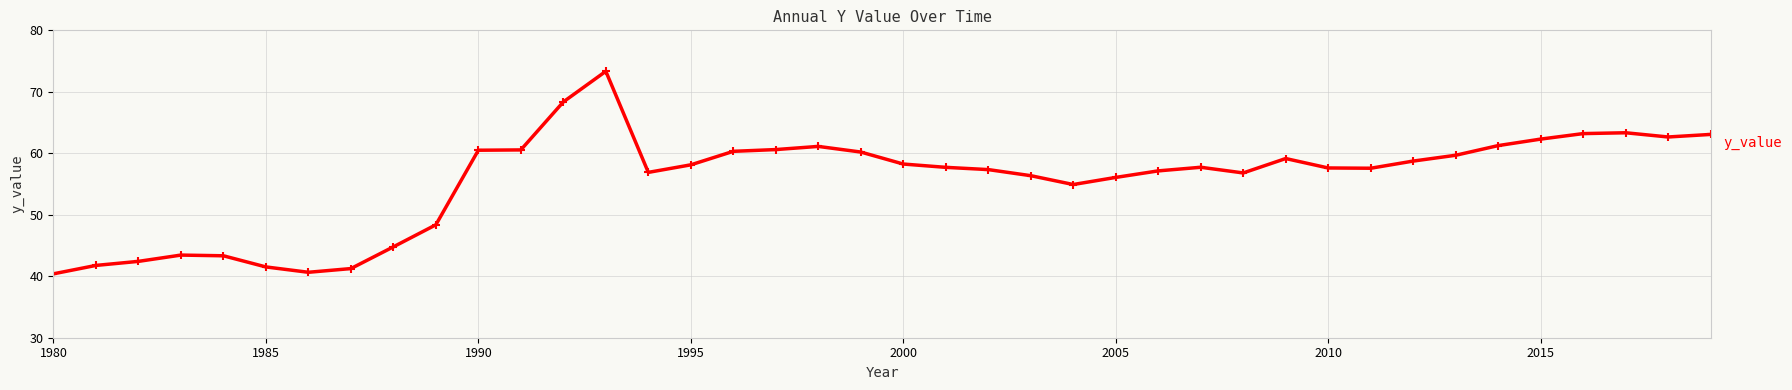

What is the value of the 16th point from the left?

58.1